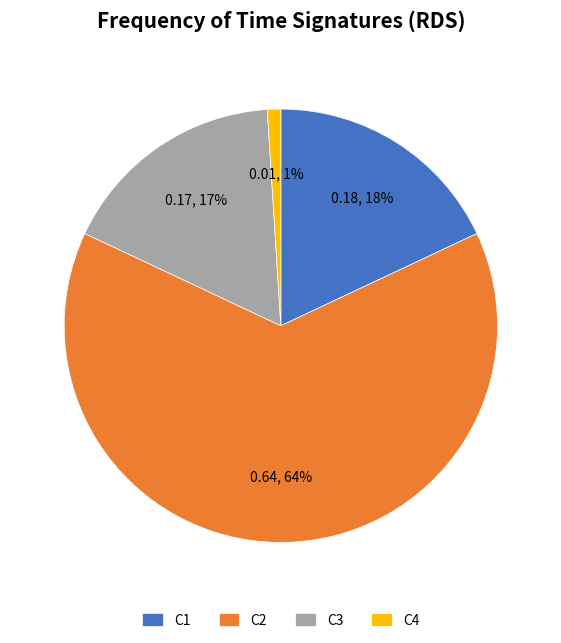

Does C1 represent more than half of the total?

No